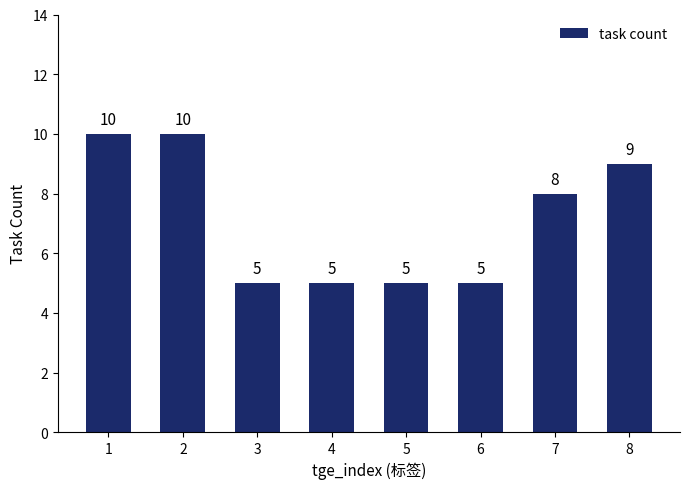

What is the difference between the maximum and second lowest values?

5